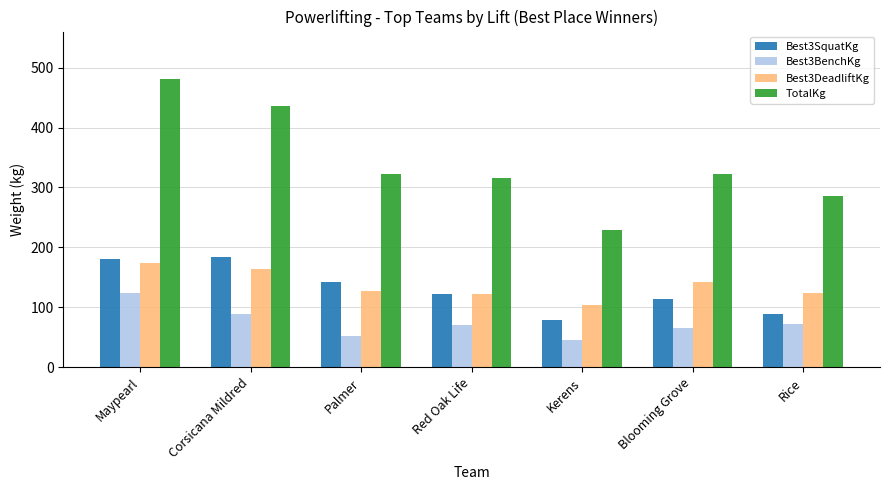

At which label does Best3DeadliftKg first exceed 127?

Maypearl